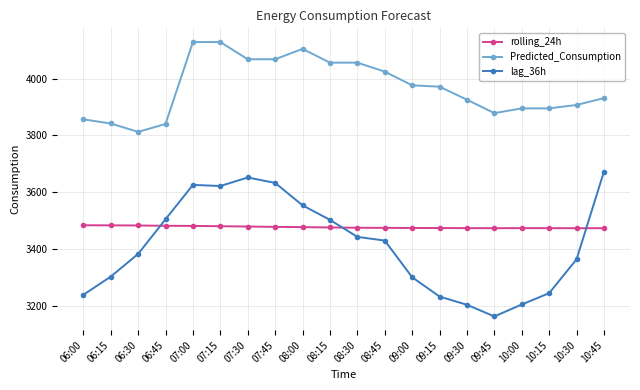

What is the value of the Predicted_Consumption point at the 15th from the left?

3925.8